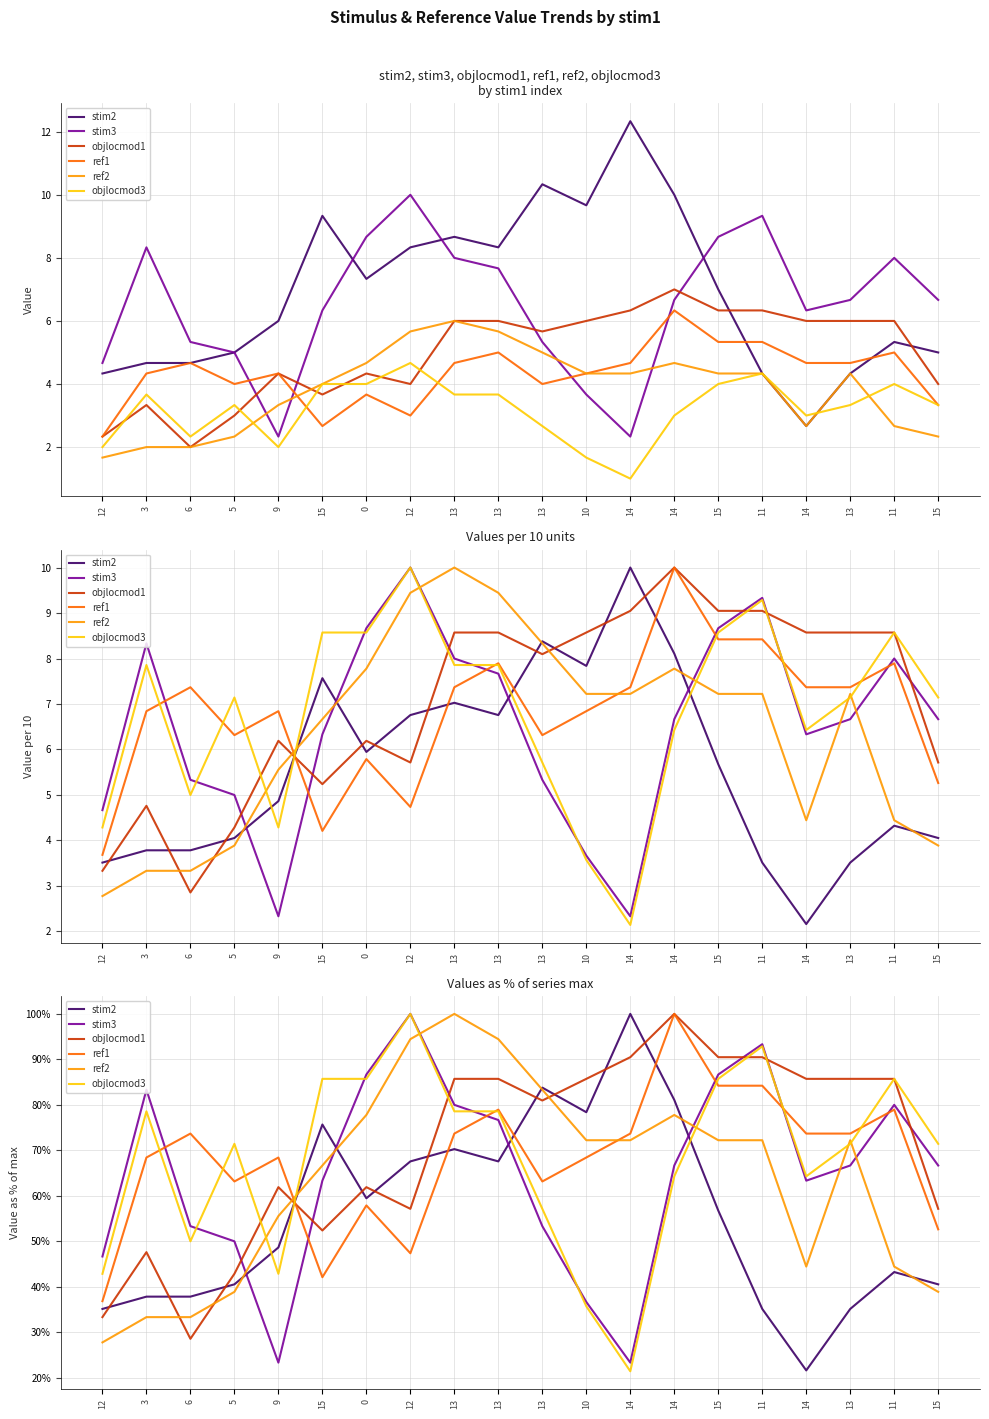

What is the difference between the second highest and minimum values in the objlocmod3 series?

71.4